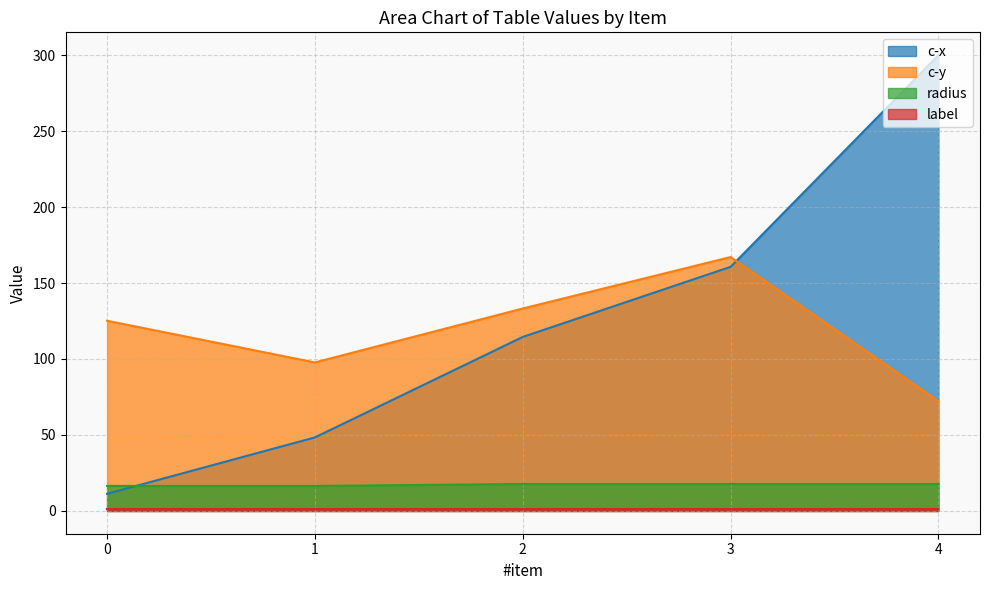

True or false: c-y and c-x cross at least once.

True